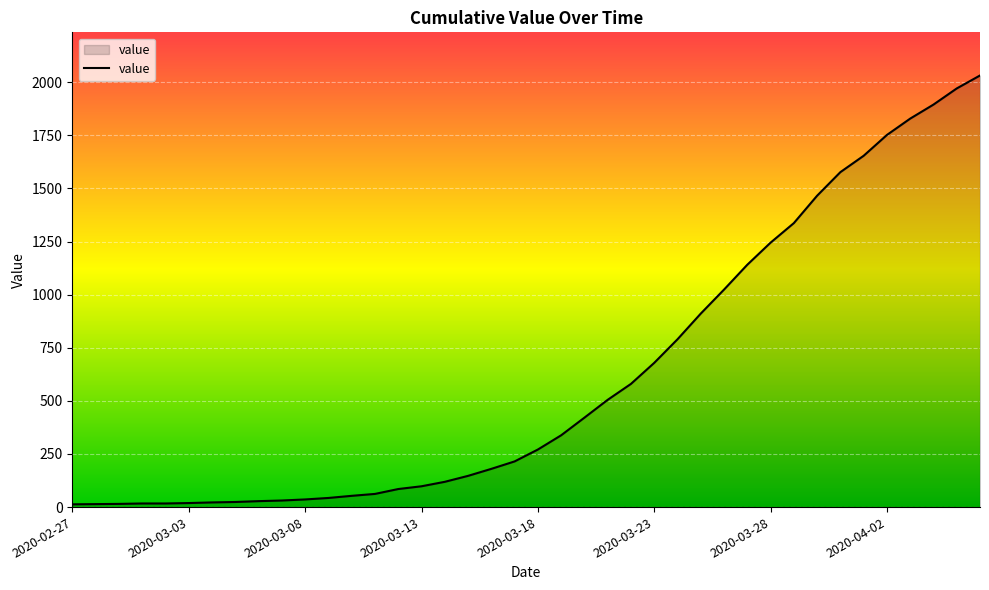

Count the number of categories in the chart.

40